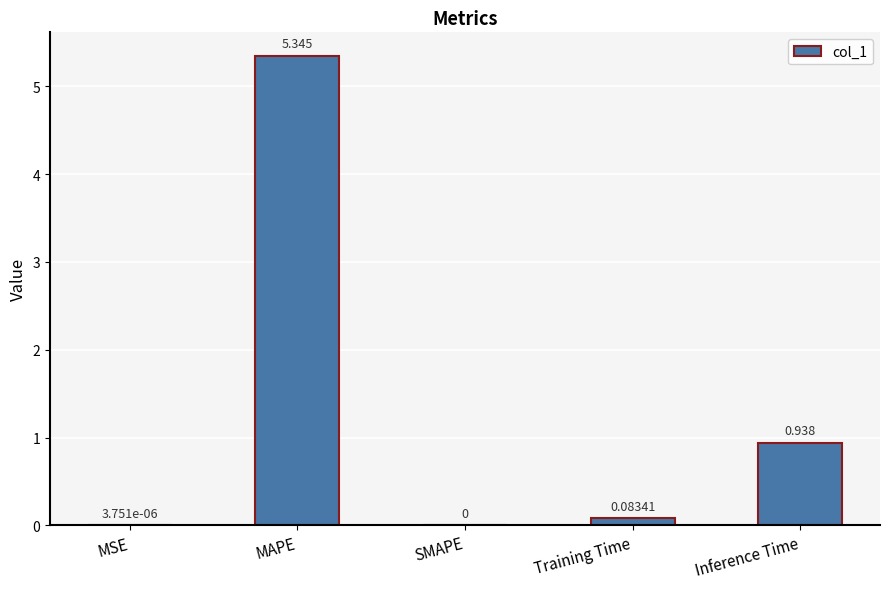

The chart shows a value of 0.0 at SMAPE. True or false?

True